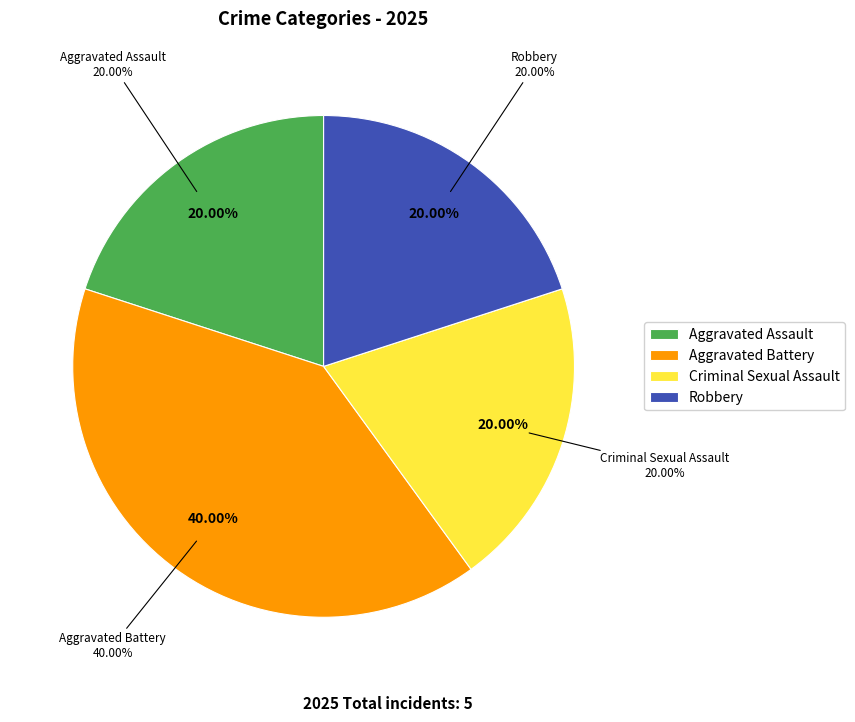

The Criminal Sexual Assault slice represents 20% of the pie. True or false?

True